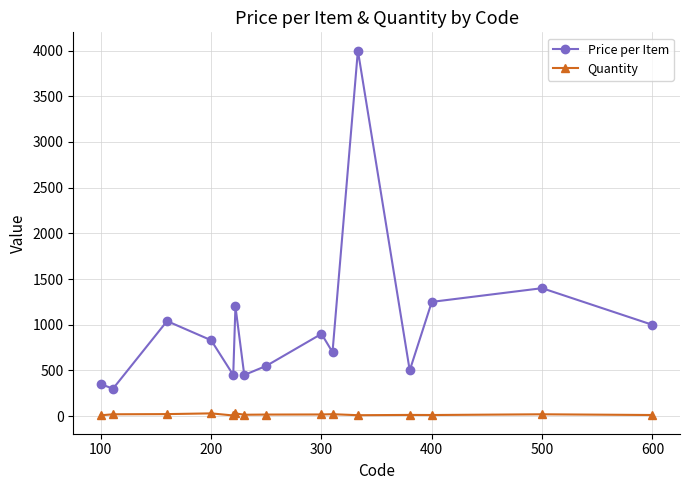

True or false: Quantity and Price per Item intersect in this chart.

False